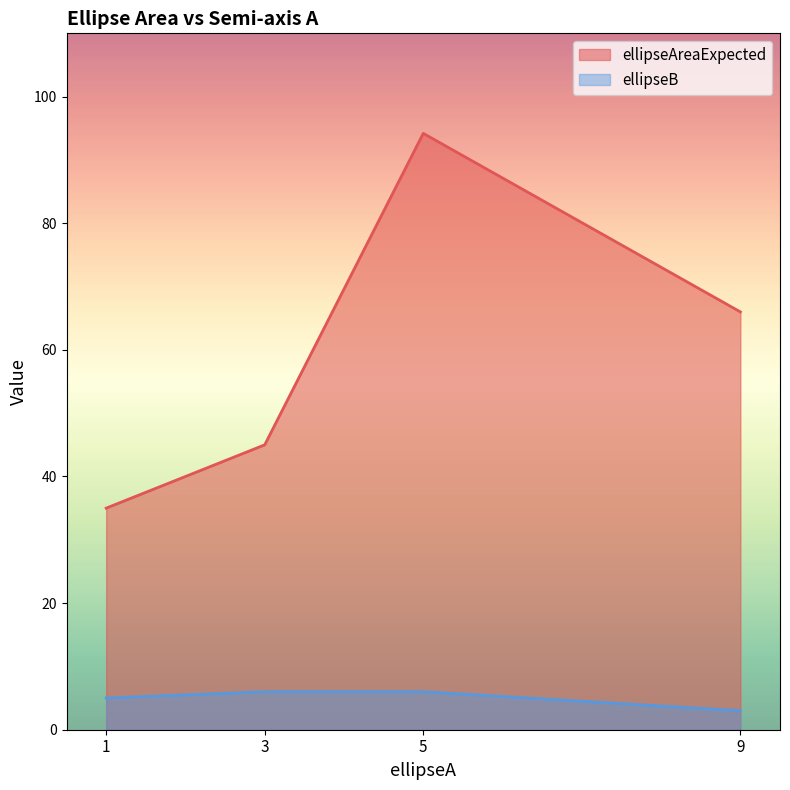

In ellipseB, how many points are lower than both neighbors (excluding endpoints)?

0